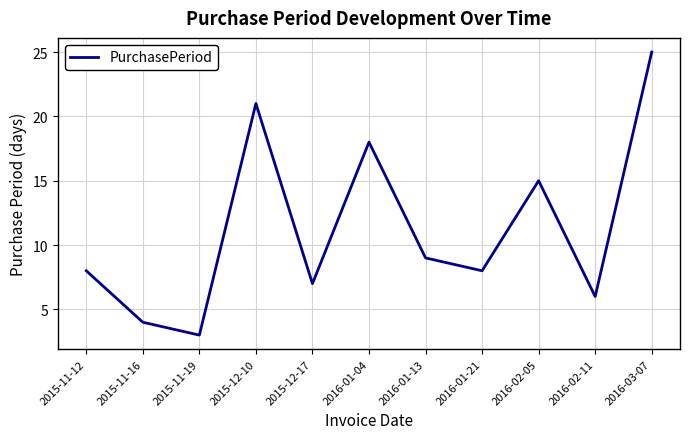

Between 2016-01-04 and 2015-11-12, which is larger?

2016-01-04